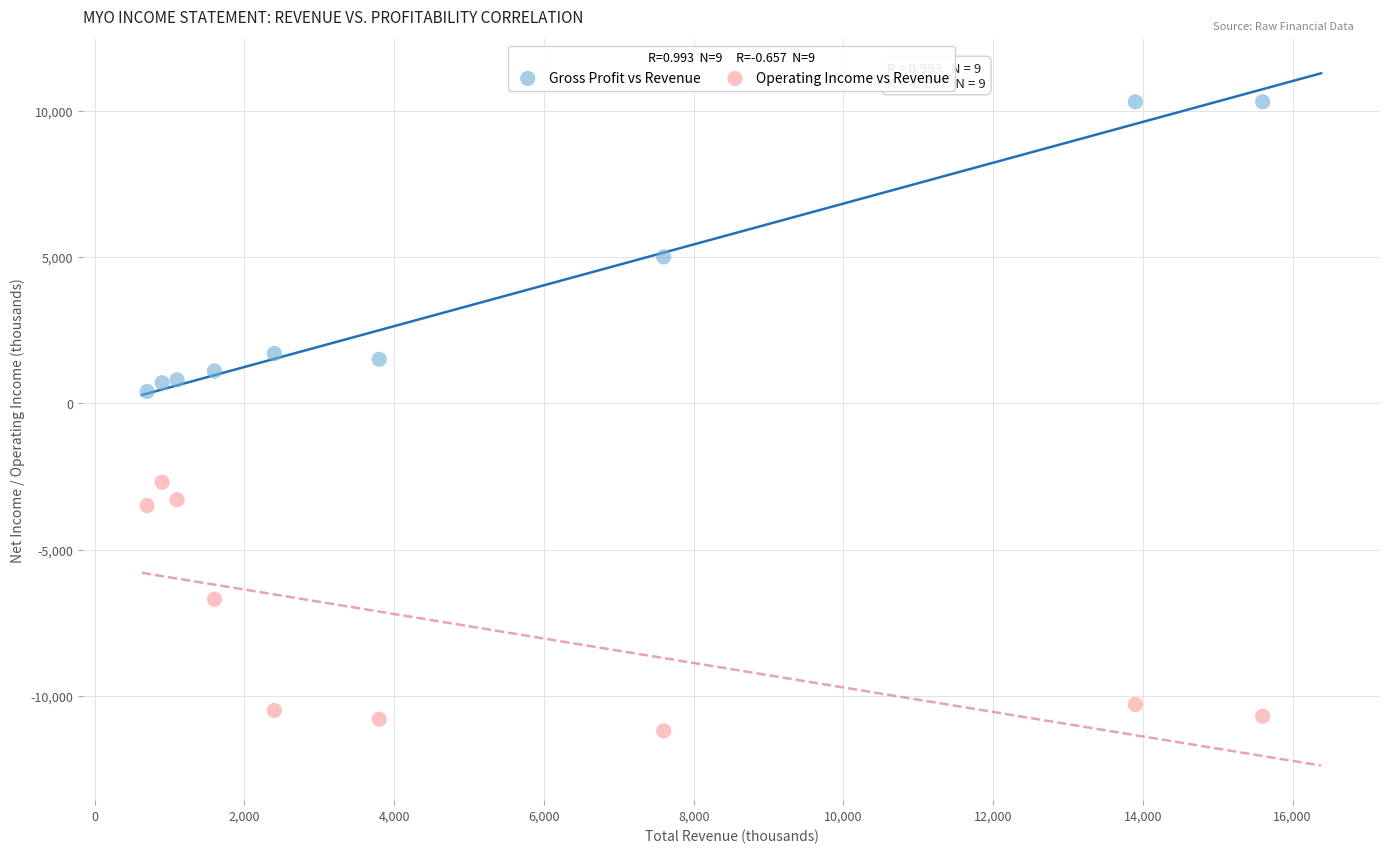

What are all the series names shown in the legend?

Gross Profit vs Revenue, Operating Income vs Revenue